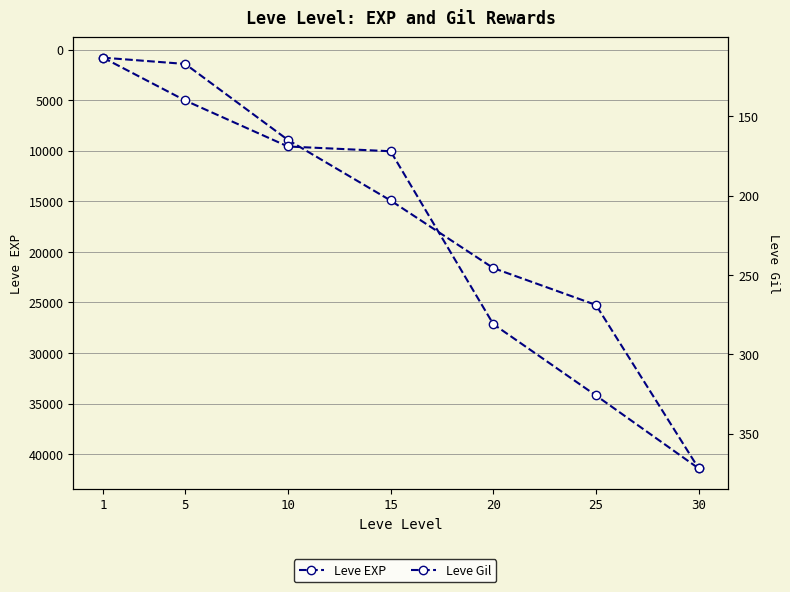

At which category does the chart reach its peak across all series?

30